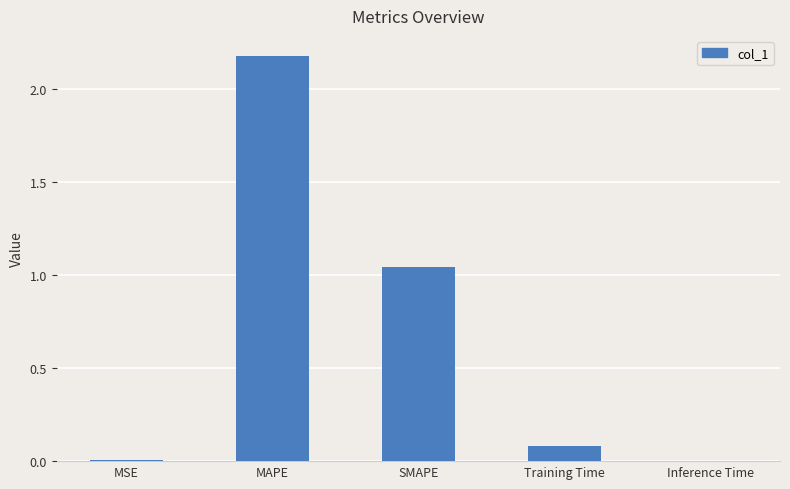

What is the greatest value displayed?

2.2